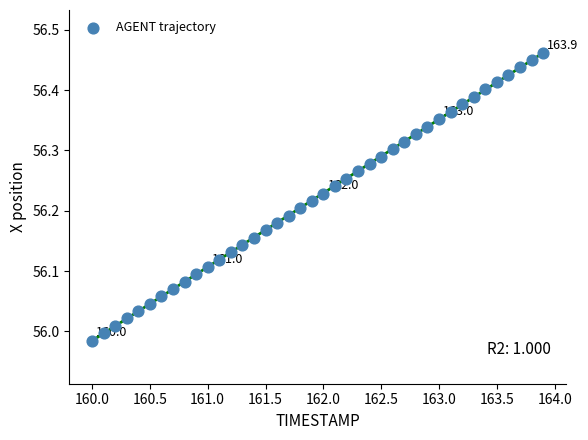

What is the range of Y values (max minus min)?

0.5